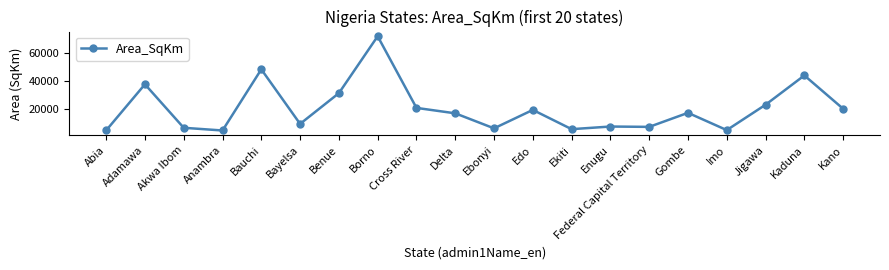

Is this an area chart (filled region under the line)?

No